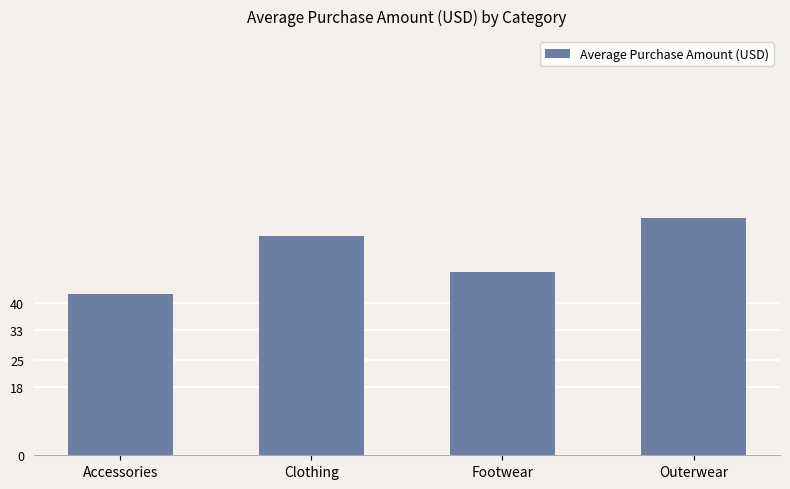

What is the ratio of the value at Outerwear to the value at Accessories?

1.5